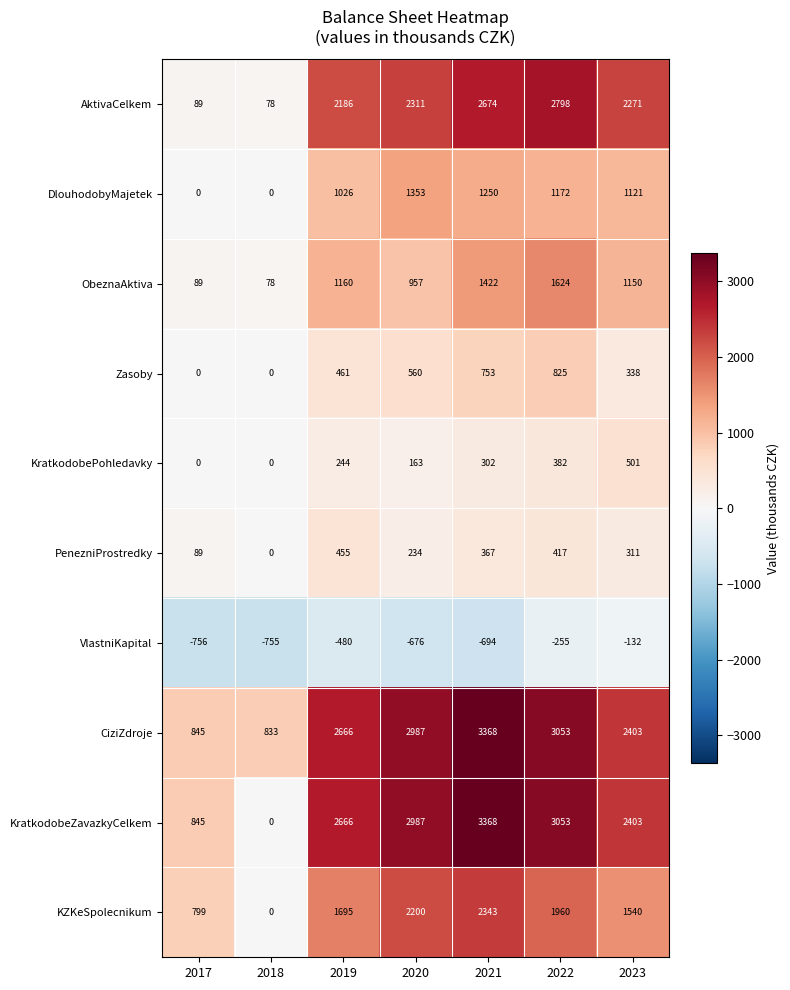

What is the difference between the Zasoby values at 2021 and 2022?

72